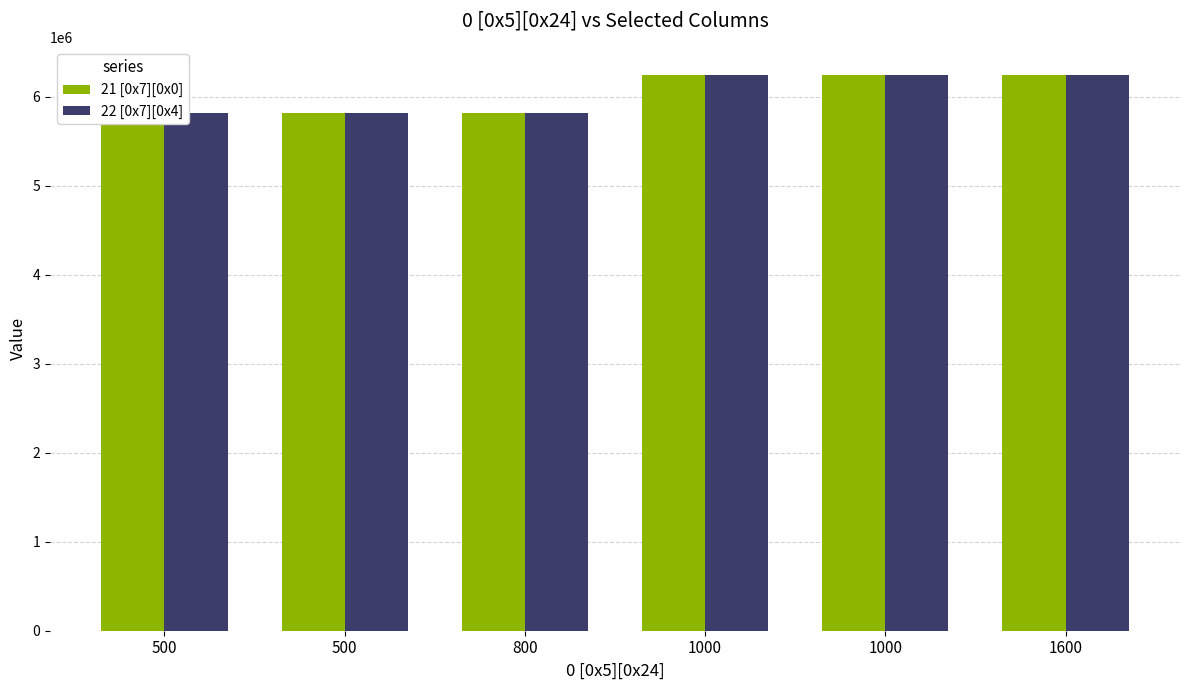

How many data points in 21 [0x7][0x0] are less than 6245722?

3